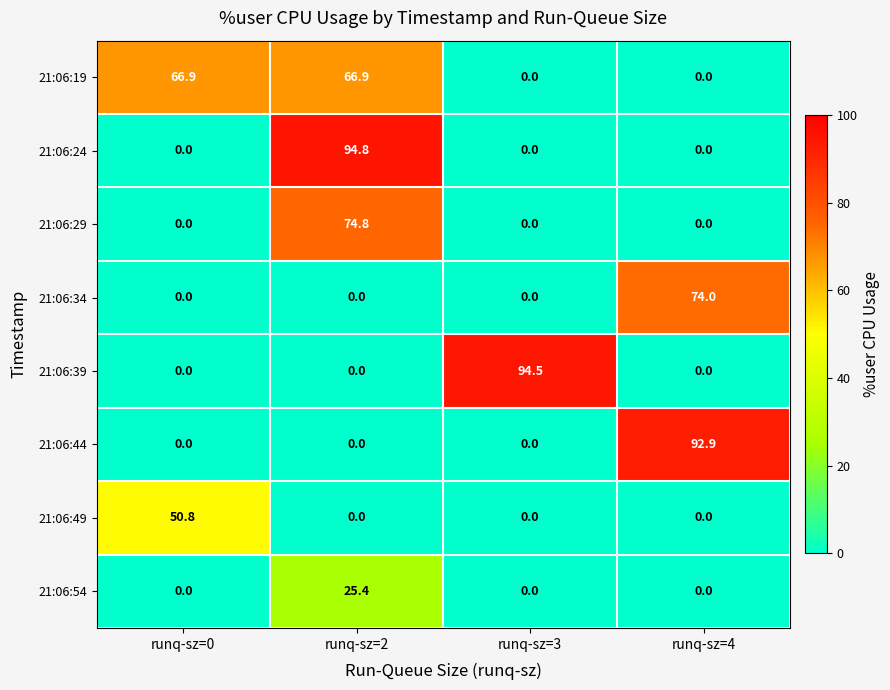

How many series are shown in this chart?

8